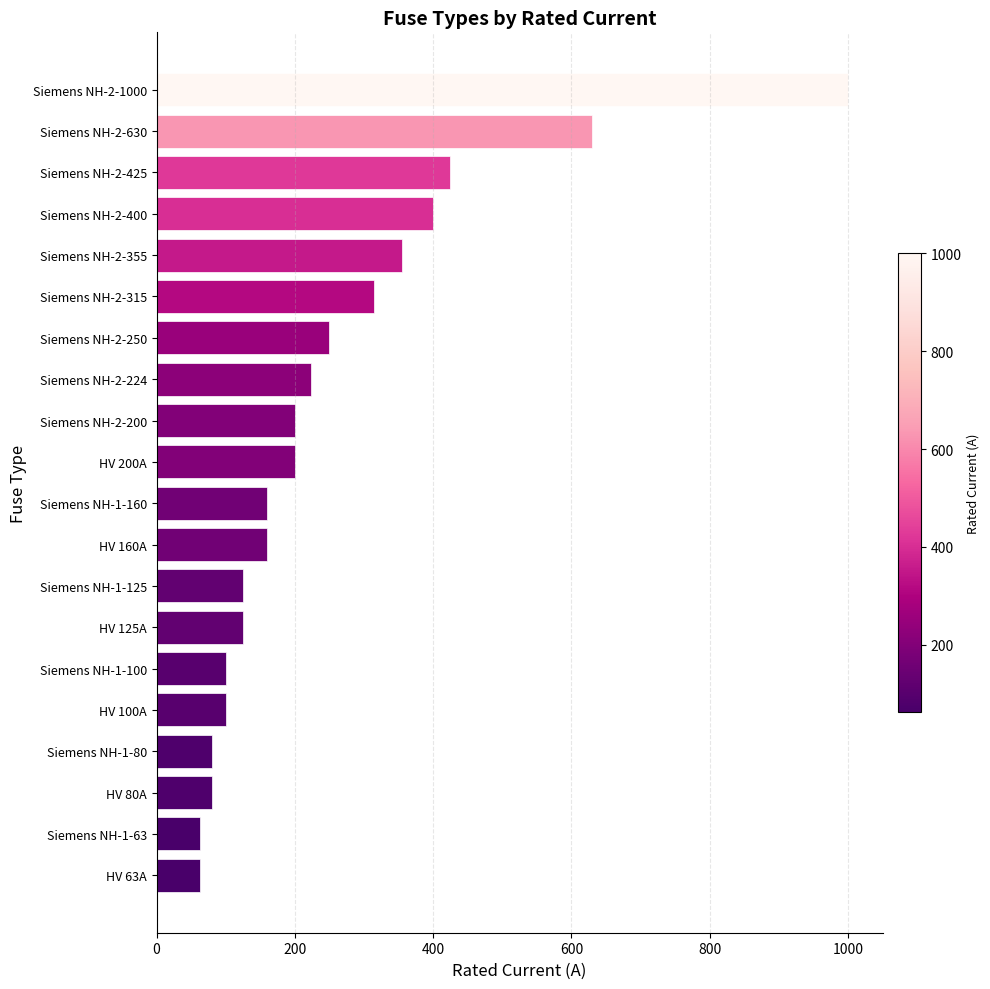

What is the difference between the second highest and second lowest values?

567